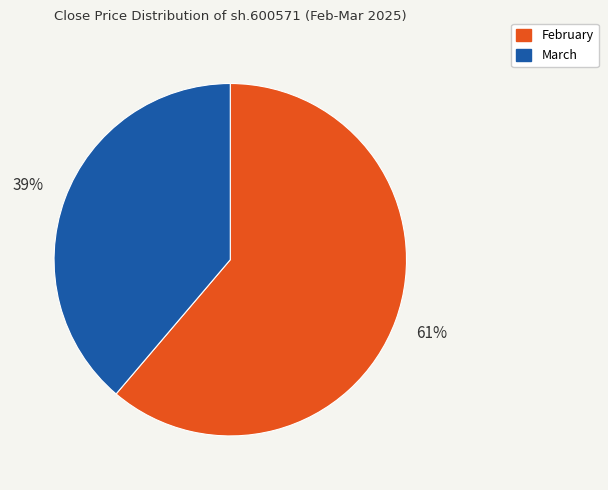

Is there a majority slice in this chart?

Yes